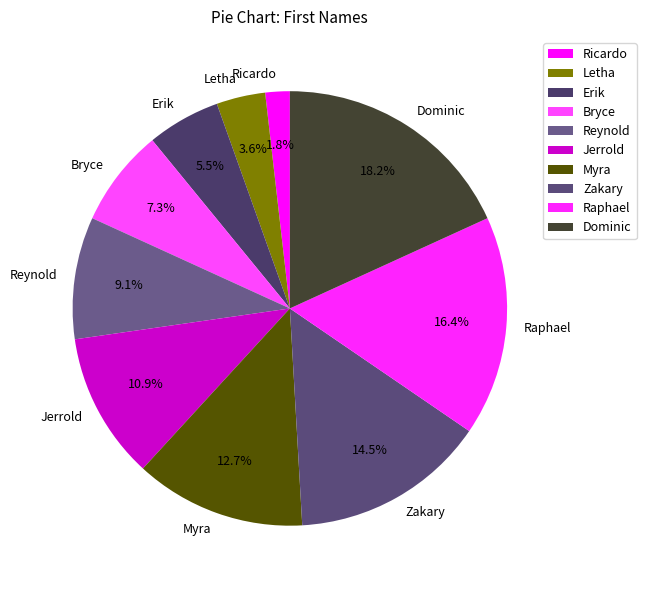

How many slices are in this pie chart?

10